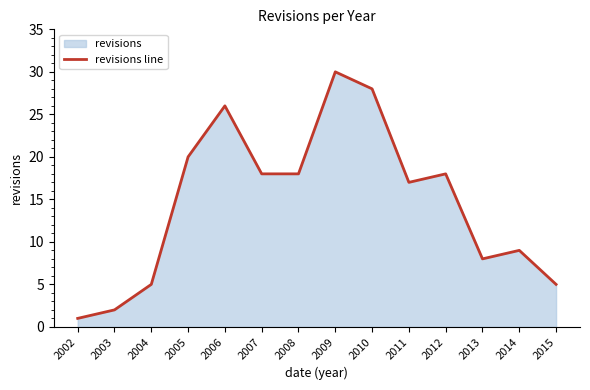

Reading left to right, list all the values displayed in this chart.

2002=1	2003=2	2004=5	2005=20	2006=26	2007=18	2008=18	2009=30	2010=28	2011=17	2012=18	2013=8	2014=9	2015=5